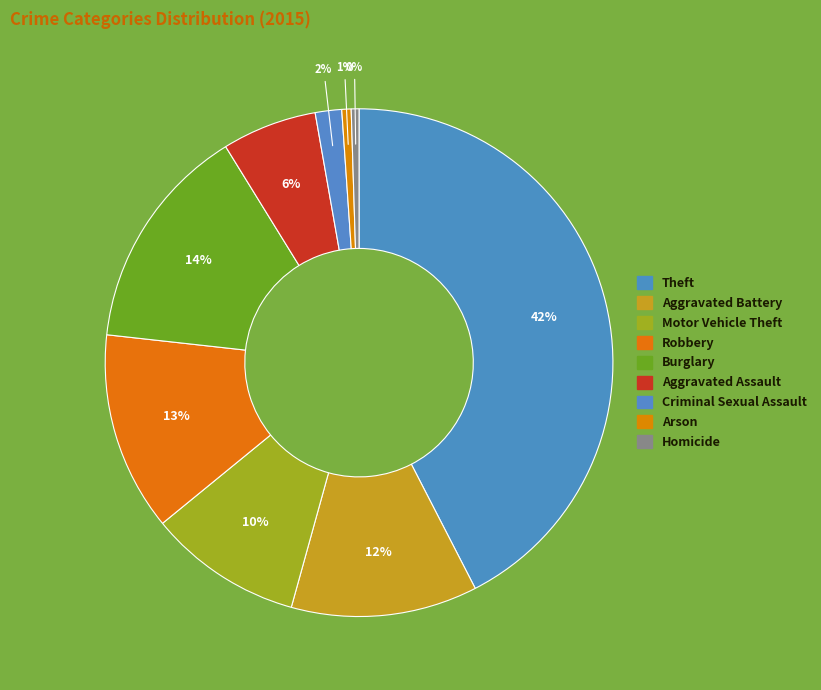

To the nearest percent, what percentage of the pie is Robbery?

13%